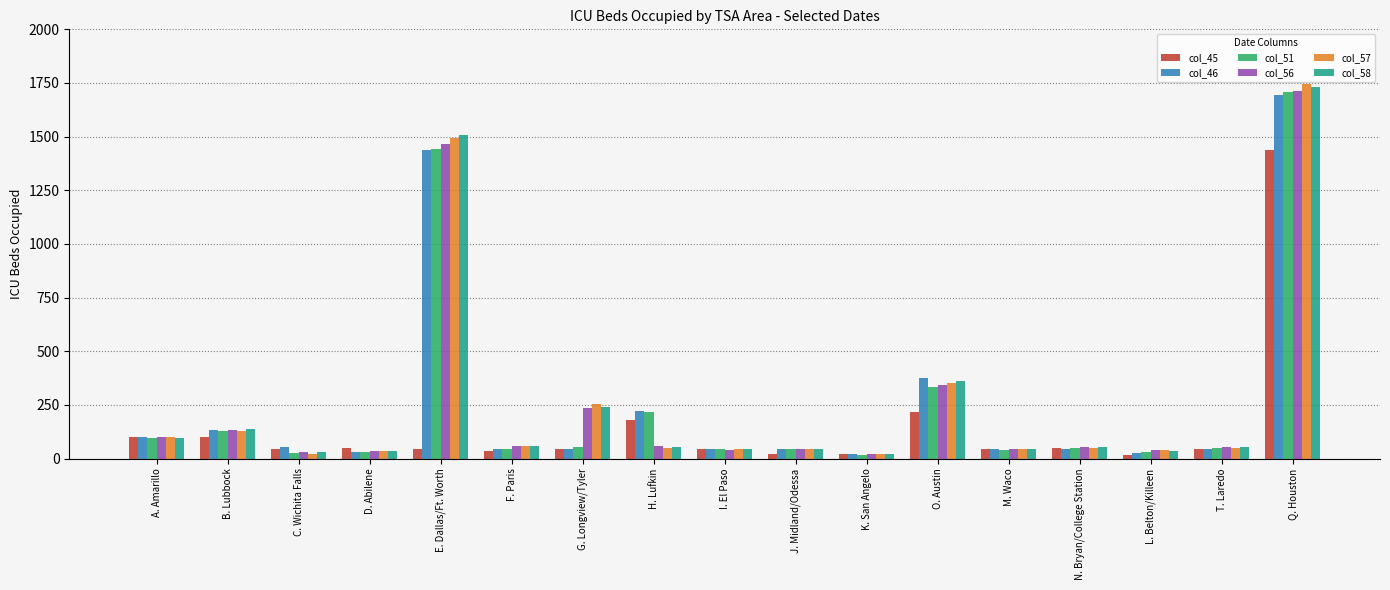

Is the value of col_51 at H. Lufkin greater than the value of col_45 at B. Lubbock?

Yes